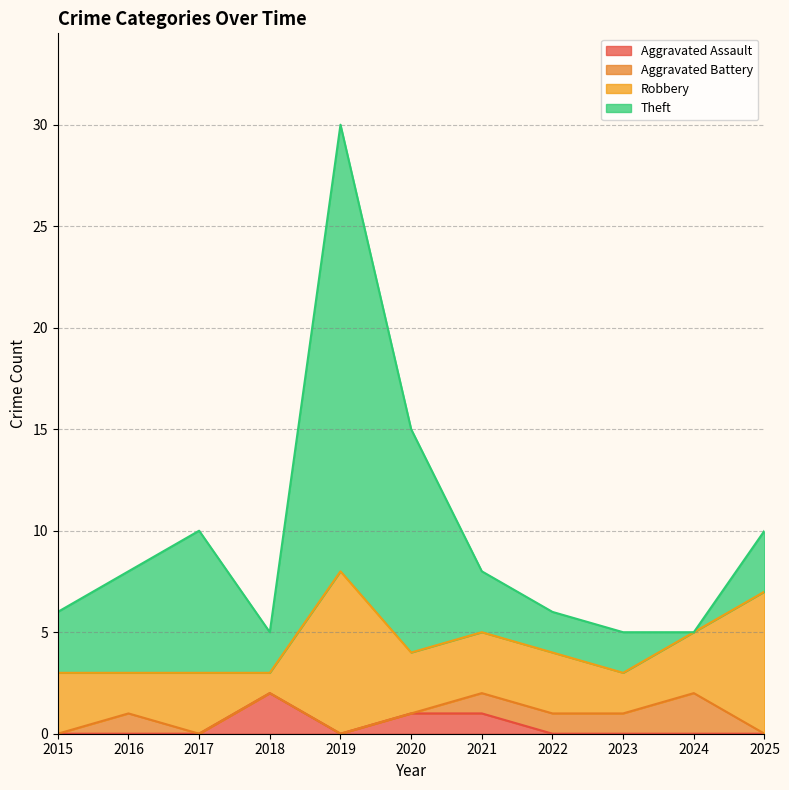

What is the maximum value for Robbery?

8